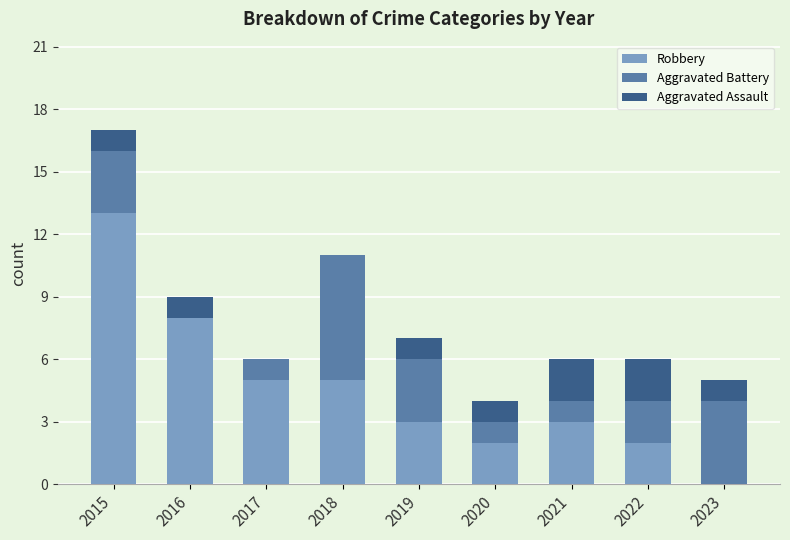

What is the total value across all series at 2023?

5